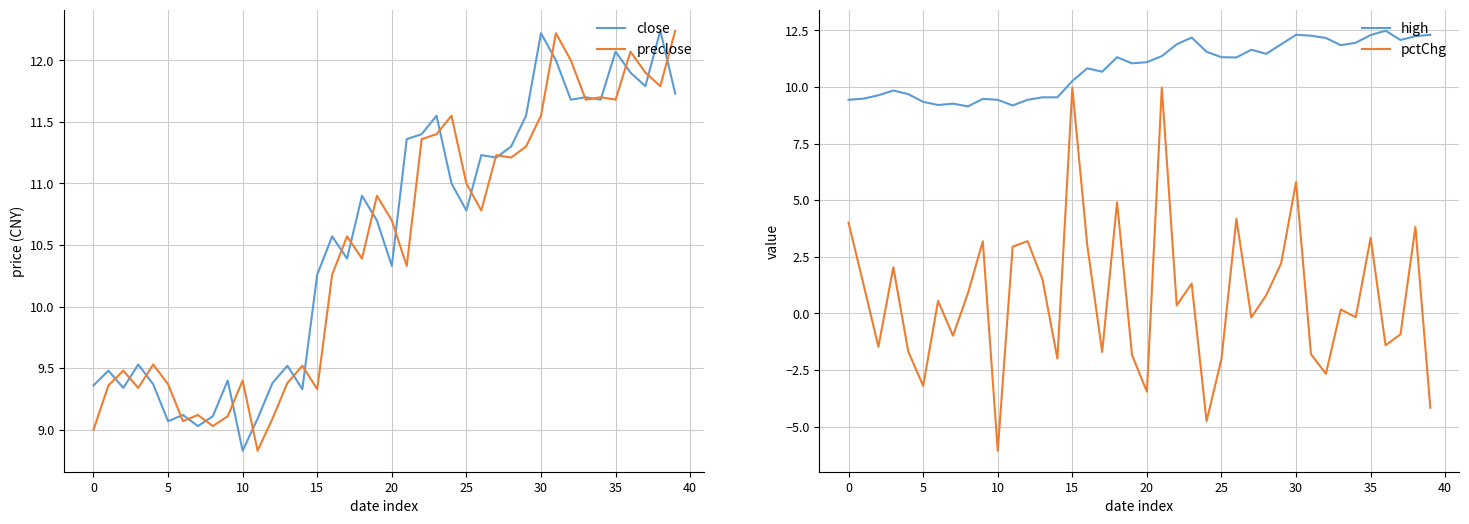

Is it true that high equals 3.8 at 29?

False